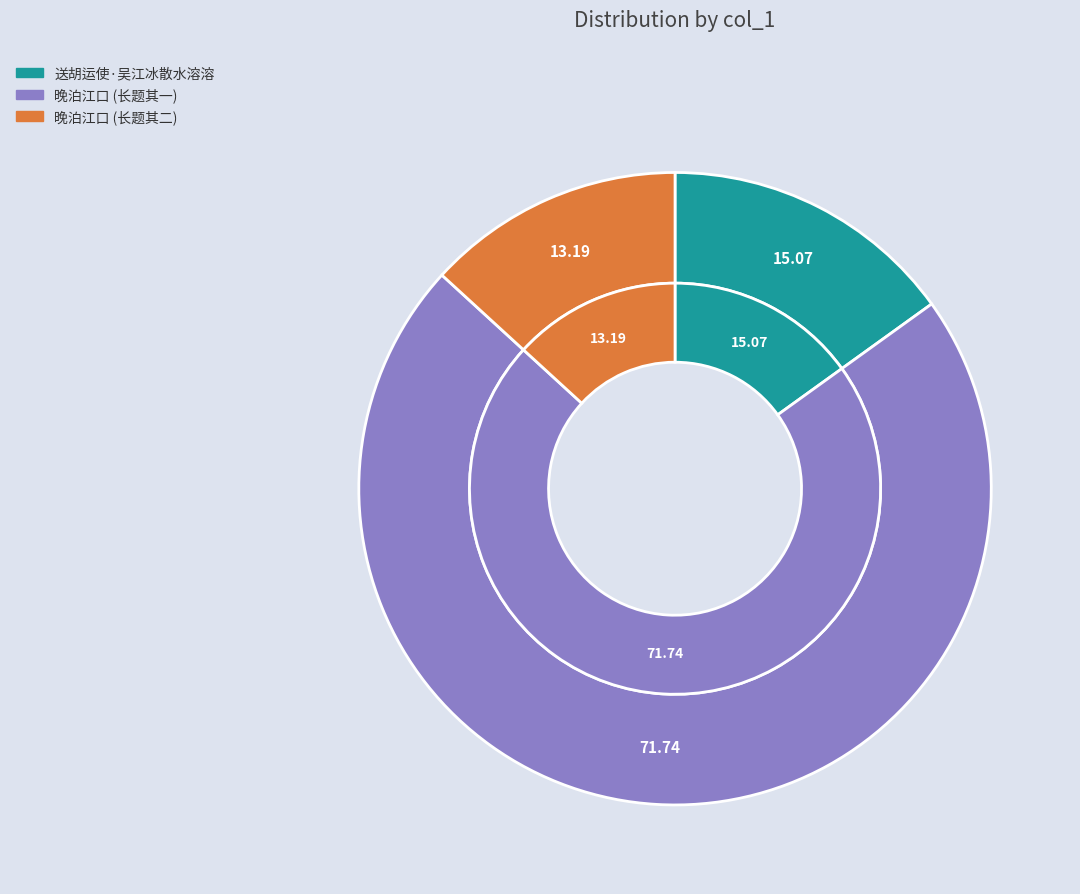

Which has a higher value, 送胡运使·吴江冰散水溶溶 or 晚泊江口令小舟汲江心水烹叶玙云谷碎冰散步岸浒顾望踌躇飘然有物外趣因成小诗云?

晚泊江口令小舟汲江心水烹叶玙云谷碎冰散步岸浒顾望踌躇飘然有物外趣因成小诗云